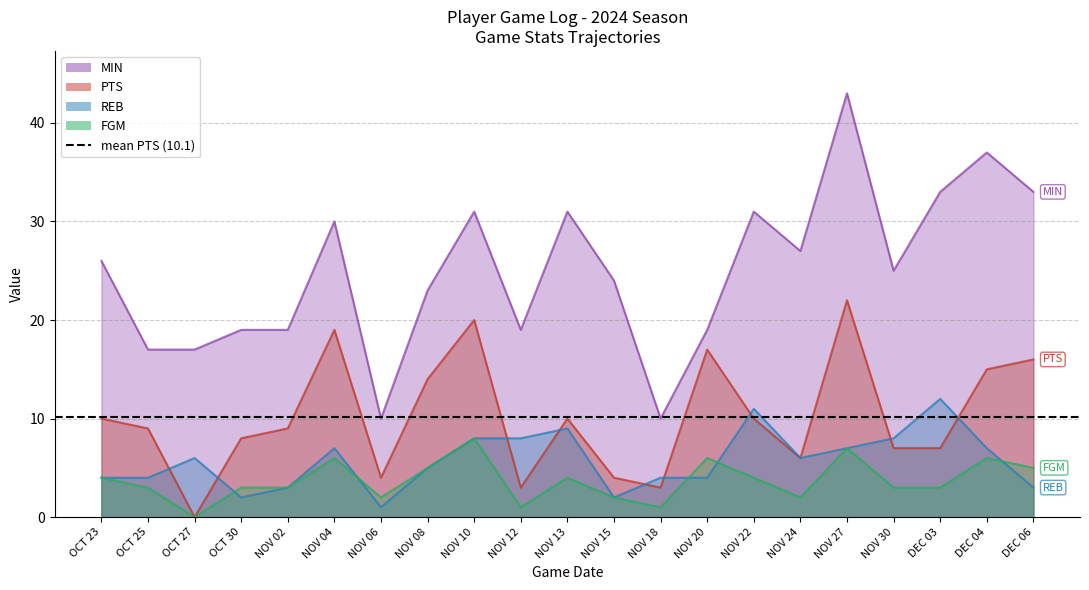

Reading left to right, what are all the values shown in this chart?

PTS: OCT 23=10	OCT 25=9	OCT 27=0	OCT 30=8	NOV 02=9	NOV 04=19	NOV 06=4	NOV 08=14	NOV 10=20	NOV 12=3	NOV 13=10	NOV 15=4	NOV 18=3	NOV 20=17	NOV 22=10	NOV 24=6	NOV 27=22	NOV 30=7	DEC 03=7	DEC 04=15	DEC 06=16
MIN: OCT 23=26	OCT 25=17	OCT 27=17	OCT 30=19	NOV 02=19	NOV 04=30	NOV 06=10	NOV 08=23	NOV 10=31	NOV 12=19	NOV 13=31	NOV 15=24	NOV 18=10	NOV 20=19	NOV 22=31	NOV 24=27	NOV 27=43	NOV 30=25	DEC 03=33	DEC 04=37	DEC 06=33
REB: OCT 23=4	OCT 25=4	OCT 27=6	OCT 30=2	NOV 02=3	NOV 04=7	NOV 06=1	NOV 08=5	NOV 10=8	NOV 12=8	NOV 13=9	NOV 15=2	NOV 18=4	NOV 20=4	NOV 22=11	NOV 24=6	NOV 27=7	NOV 30=8	DEC 03=12	DEC 04=7	DEC 06=3
FGM: OCT 23=4	OCT 25=3	OCT 27=0	OCT 30=3	NOV 02=3	NOV 04=6	NOV 06=2	NOV 08=5	NOV 10=8	NOV 12=1	NOV 13=4	NOV 15=2	NOV 18=1	NOV 20=6	NOV 22=4	NOV 24=2	NOV 27=7	NOV 30=3	DEC 03=3	DEC 04=6	DEC 06=5